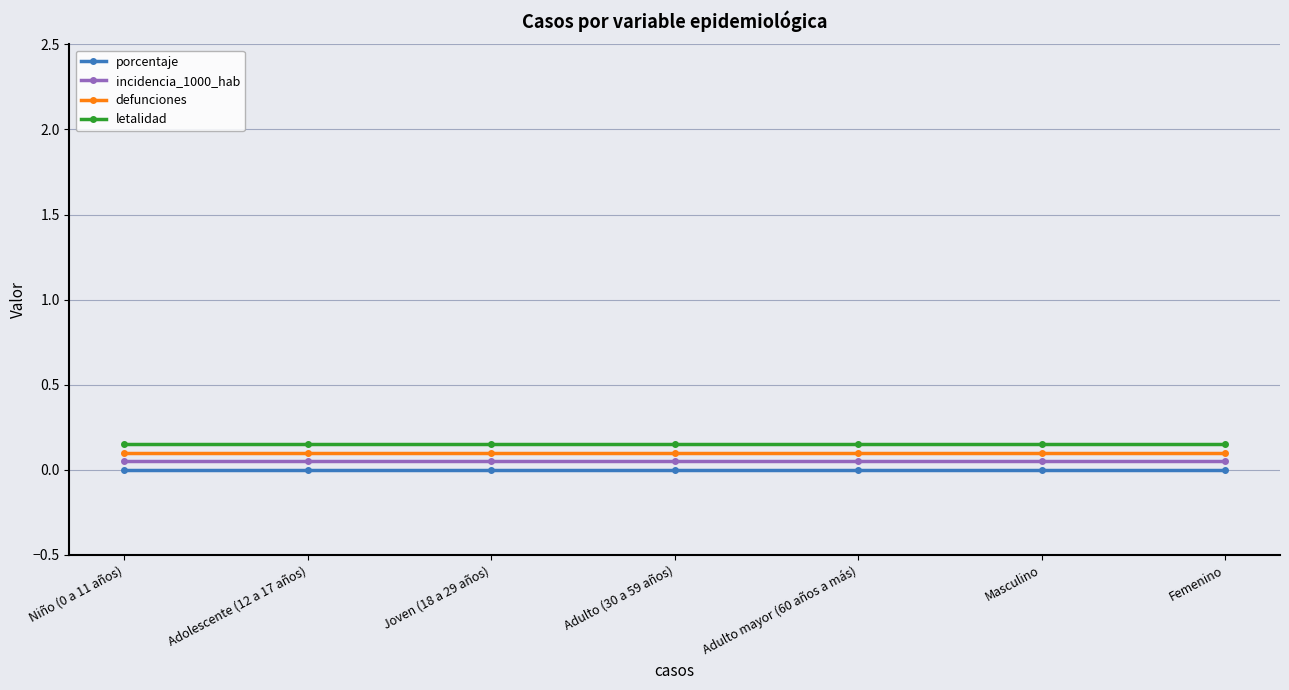

What is the sum of the defunciones values at Femenino and Adulto mayor (60 años a más)?

0.2